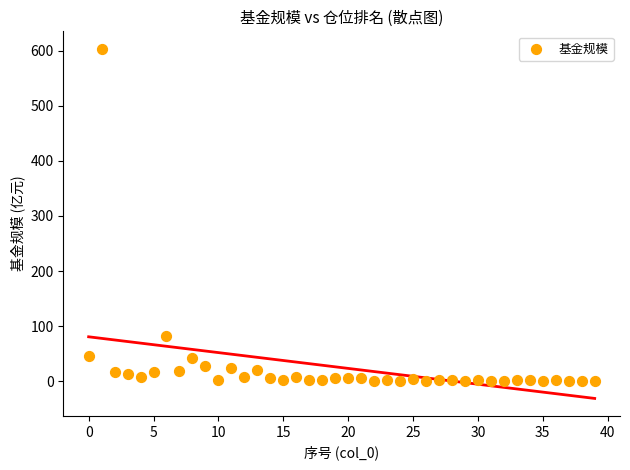

What is the range of Y values (max minus min)?

603.3